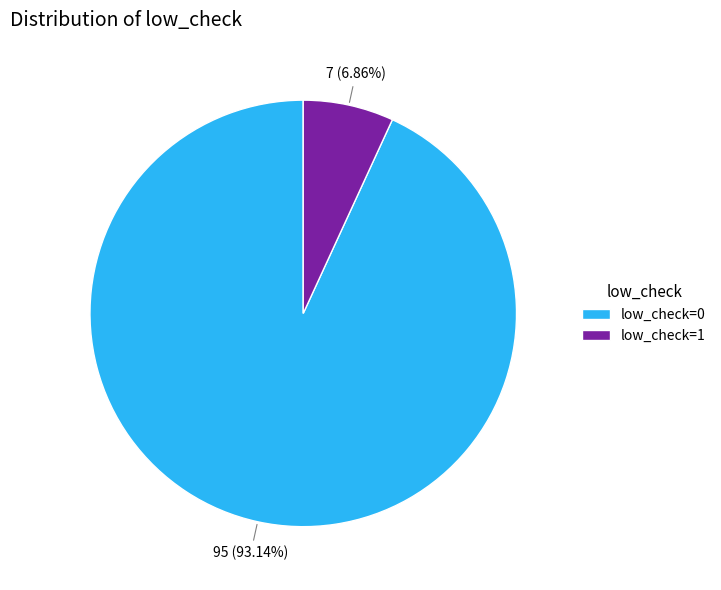

How many segments does this pie chart have?

2